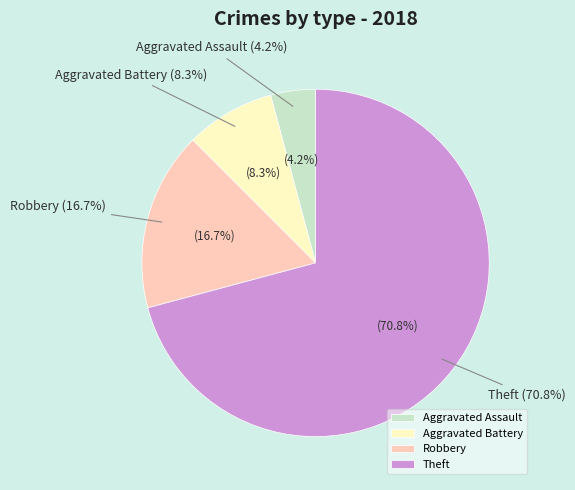

How many slices are in this pie chart?

4